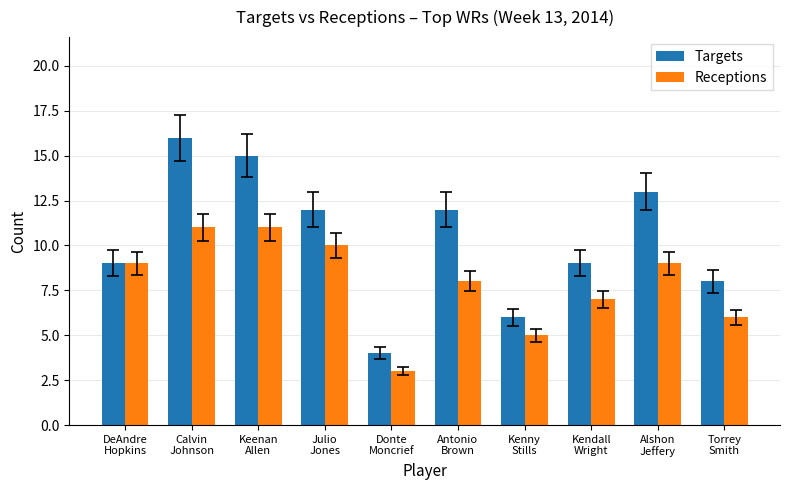

Which series has the widest spread of values?

Targets